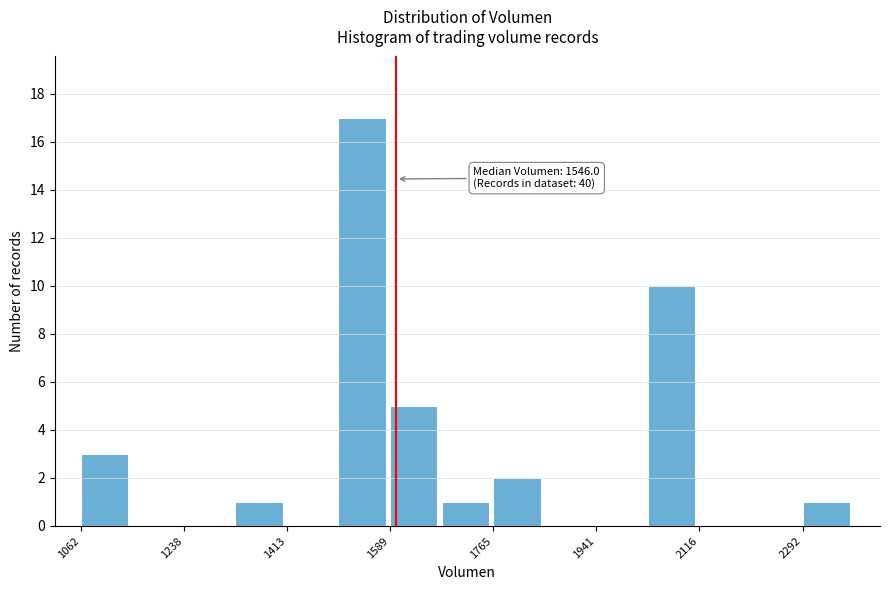

Which range on the x-axis has the tallest bar?

1500 to 1580